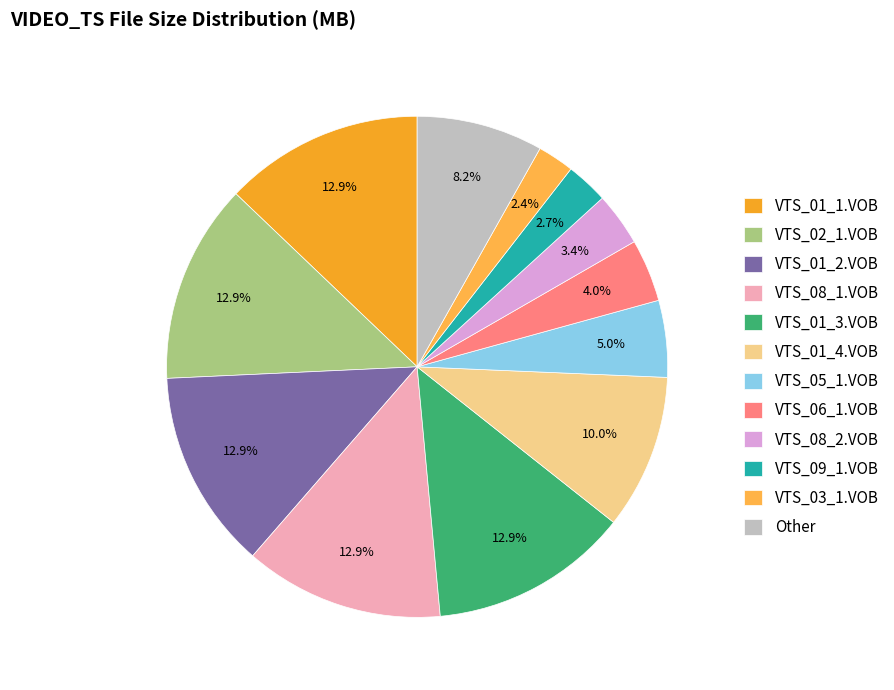

How many slices are in this pie chart?

12